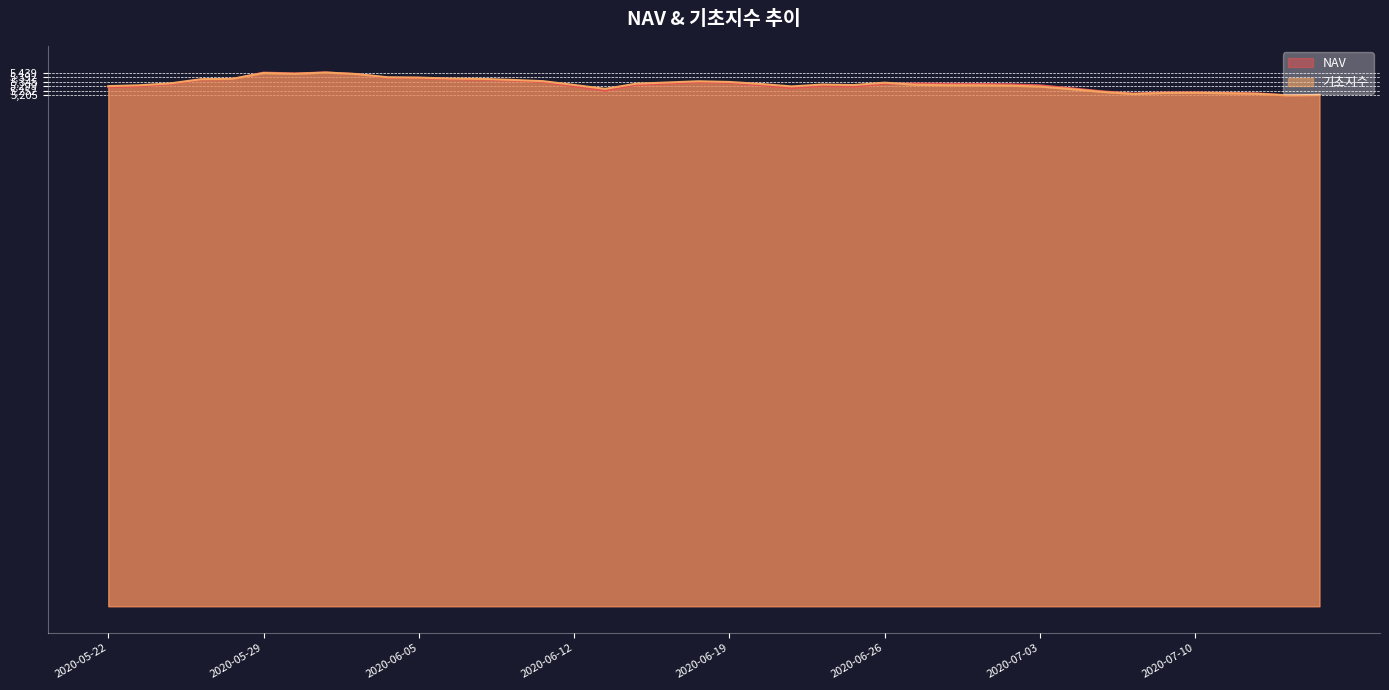

The value of 기초지수 at 2020-06-09 is 8452.7. True or false?

False